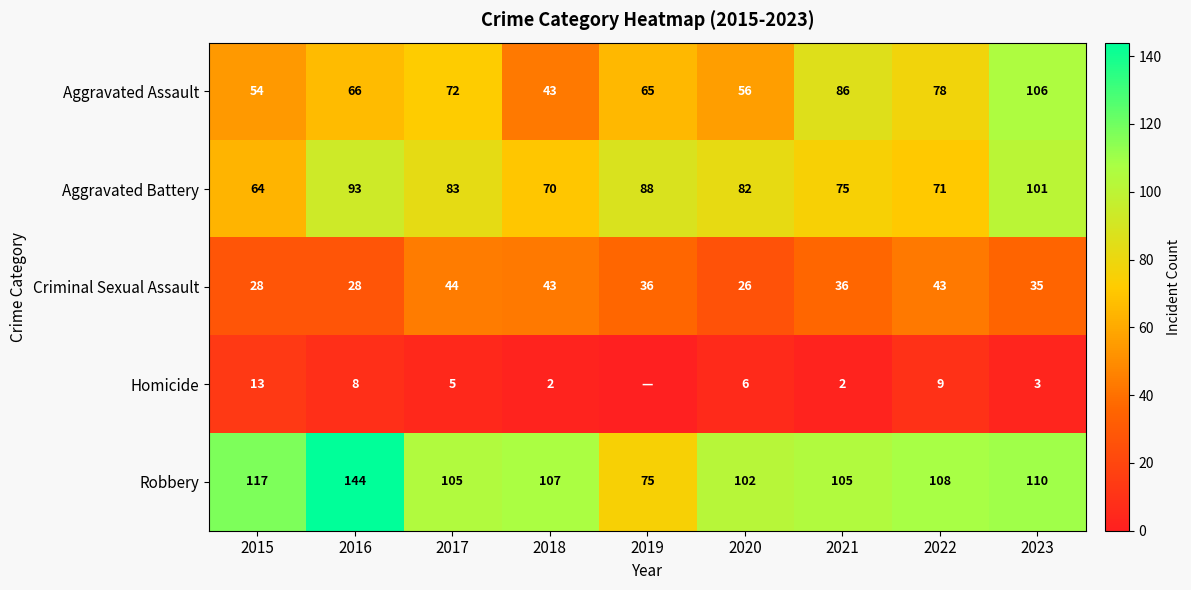

Count the number of categories in the chart.

9